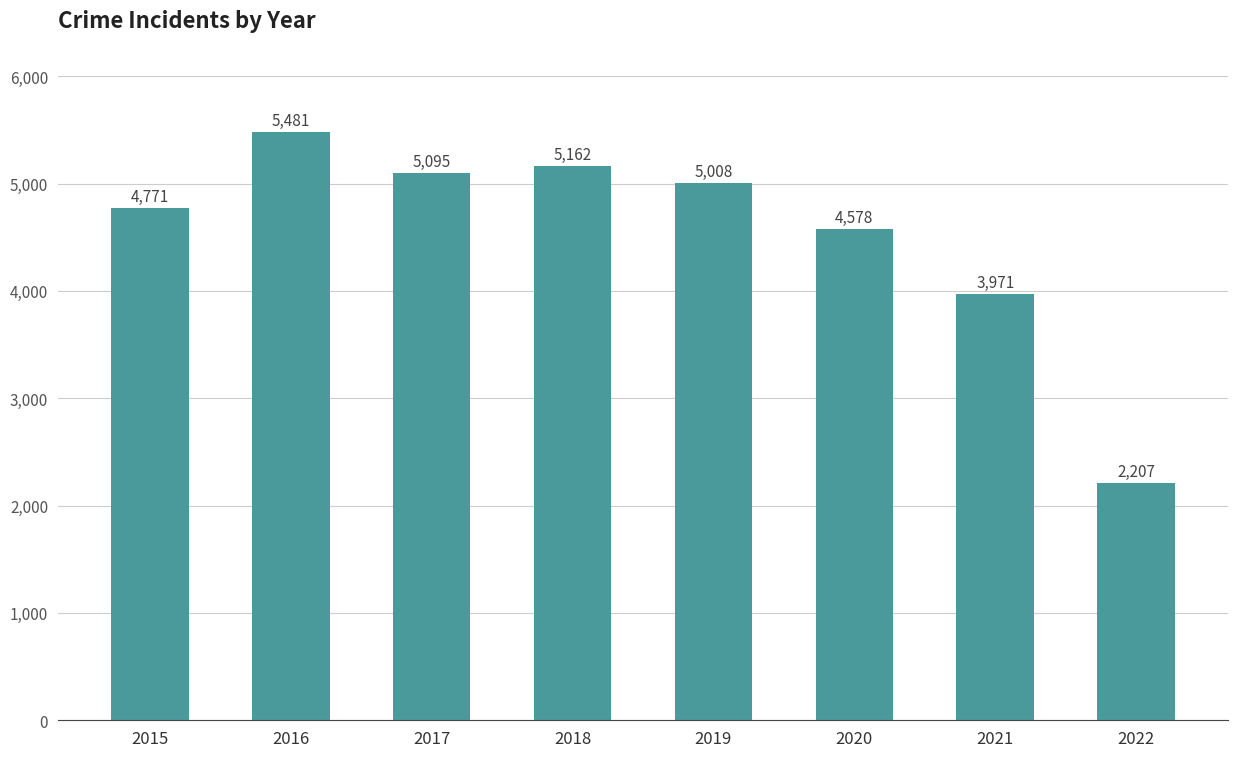

What is the maximum value shown in the chart?

5481